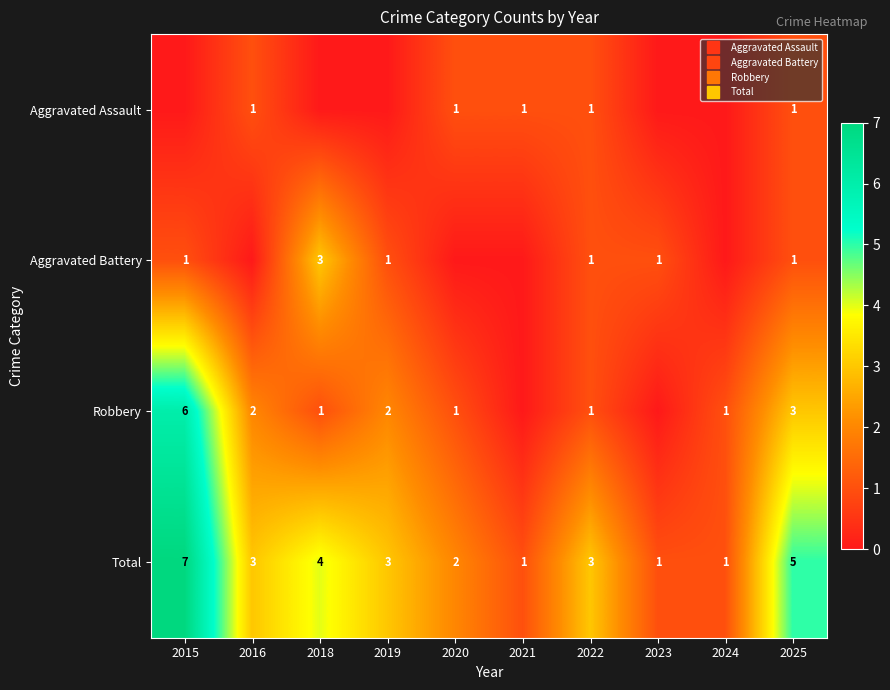

Which series has the largest total across all categories?

Total